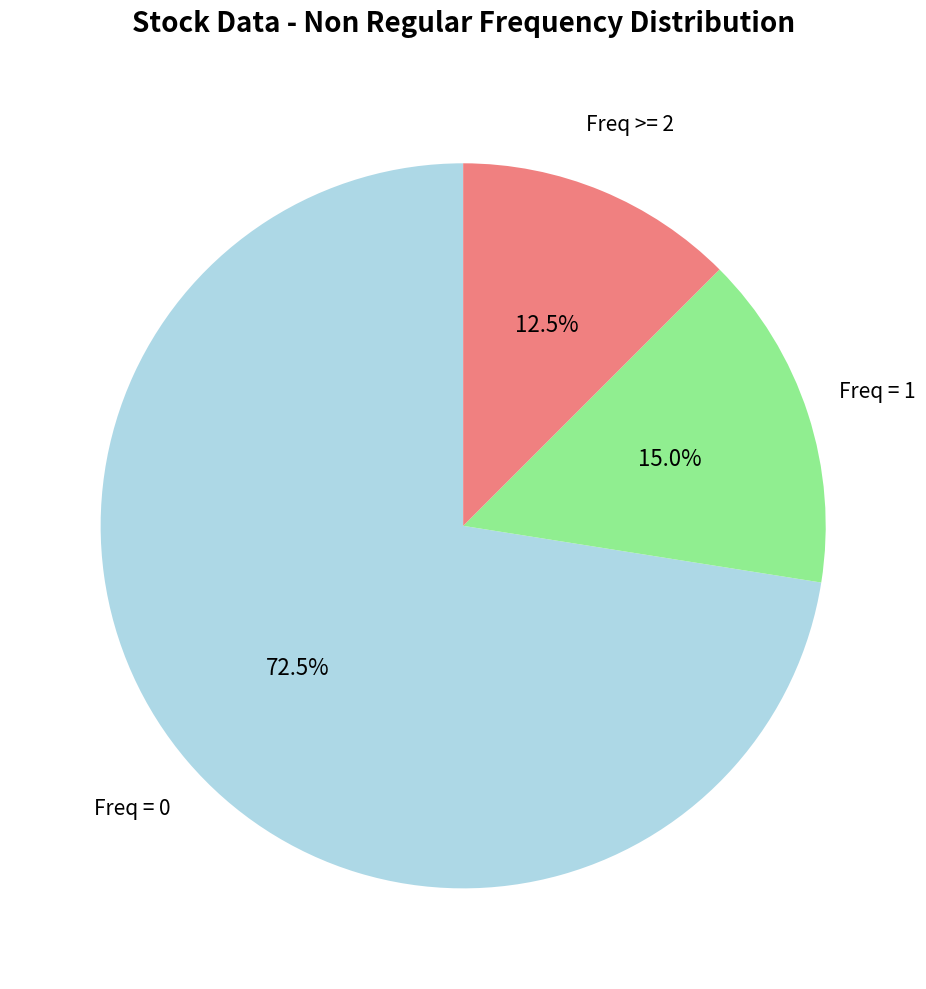

Is there any slice that represents more than half of the pie?

Yes